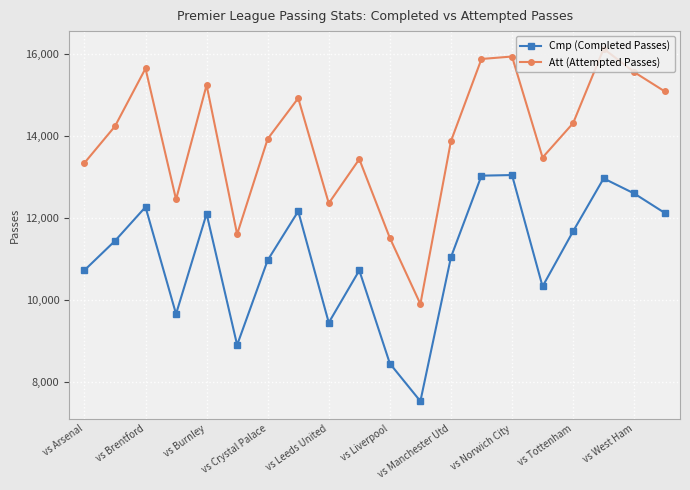

What is the sum of all Cmp (Completed Passes) values?

221303